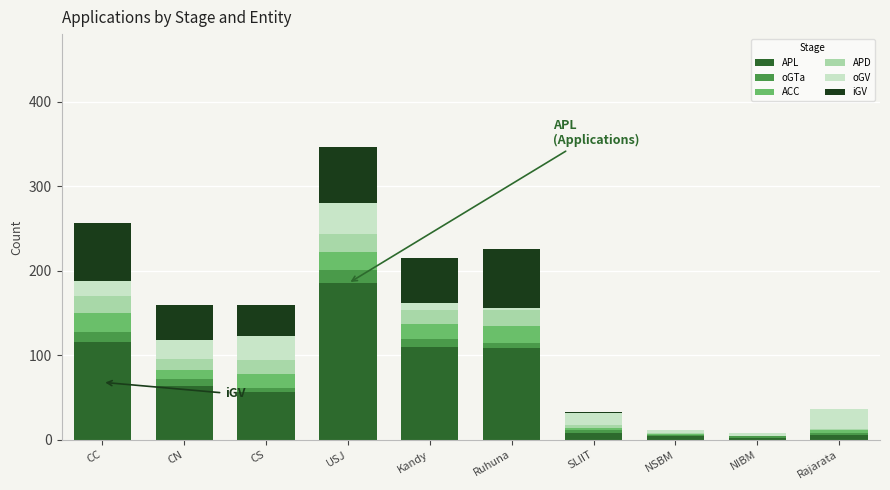

At which label does APL reach its peak?

USJ